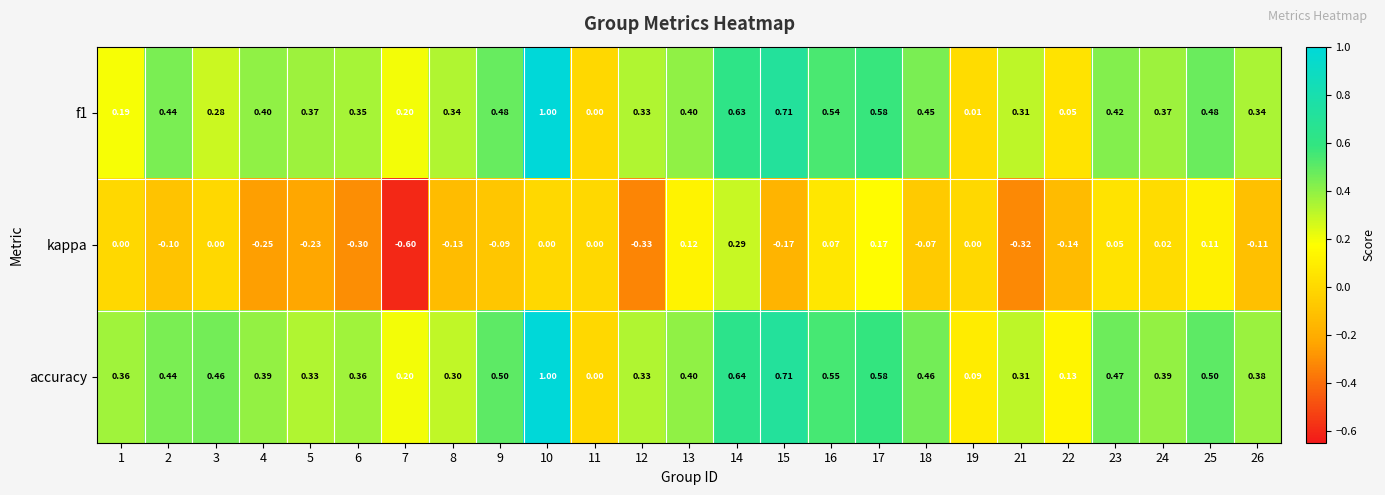

What is the total value across all series at 10?

2.0